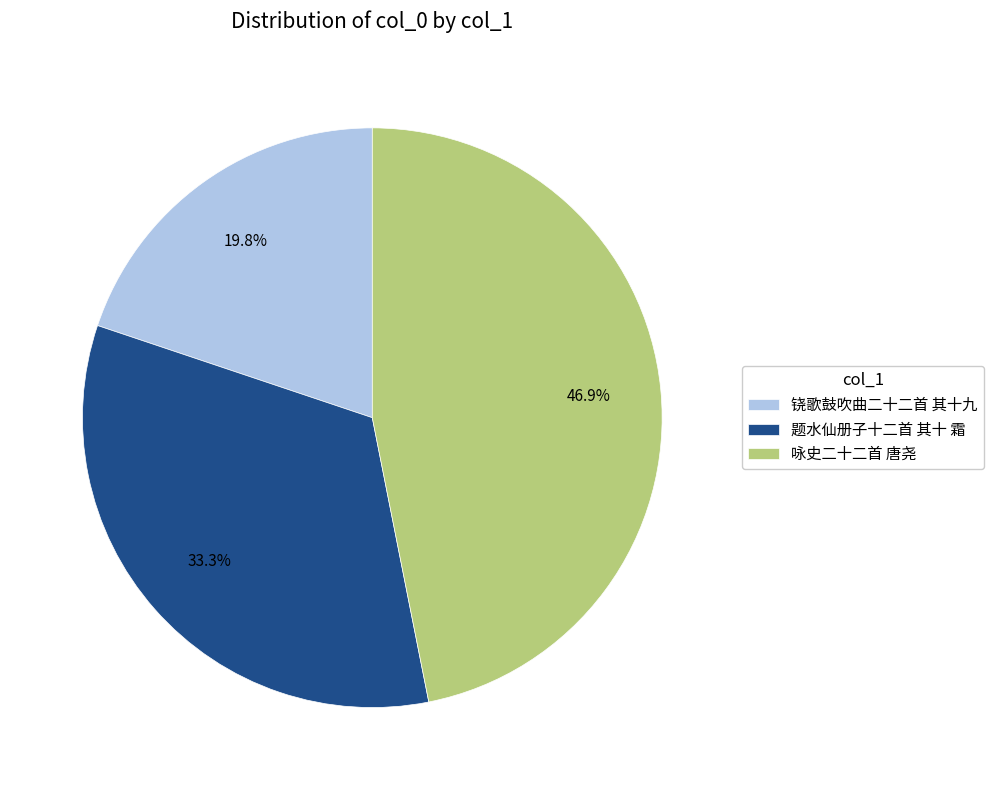

Approximately how many times larger is the value at 咏史二十二首 唐尧 compared to 题水仙册子十二首 其十 霜?

1.4